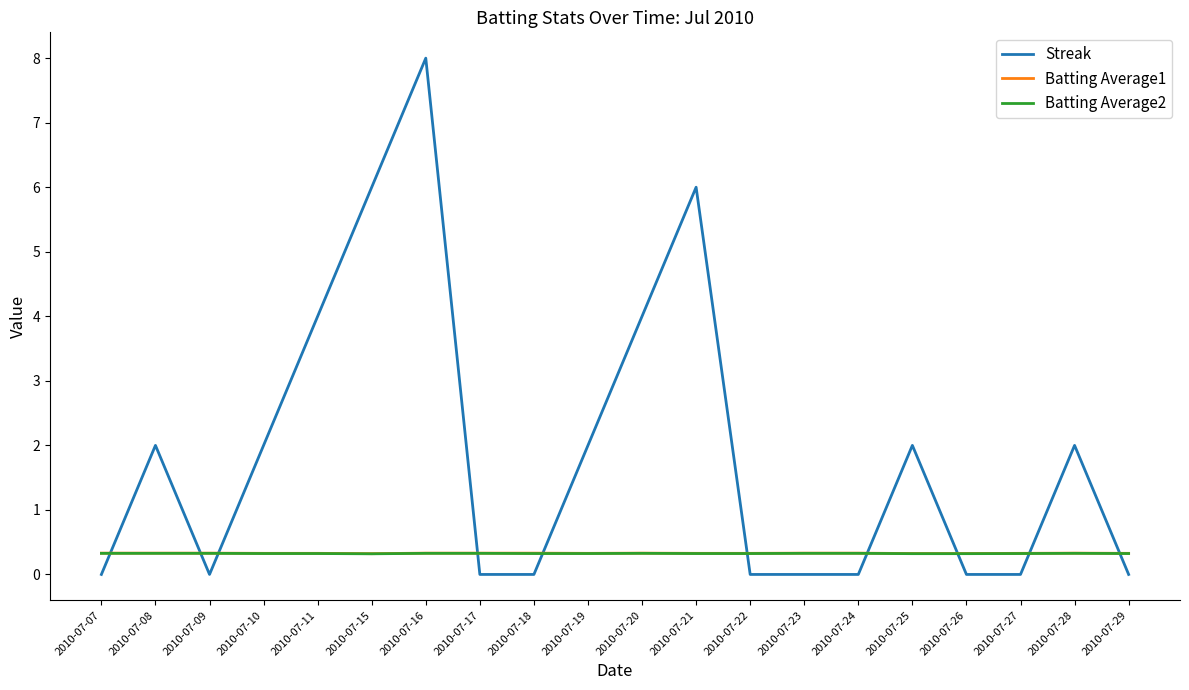

What is the spread (max minus min) of values at 2010-07-20?

3.7